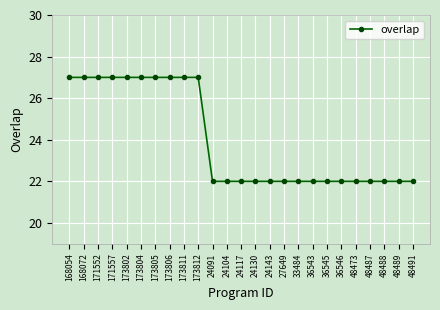

Read the value at 171552.

27